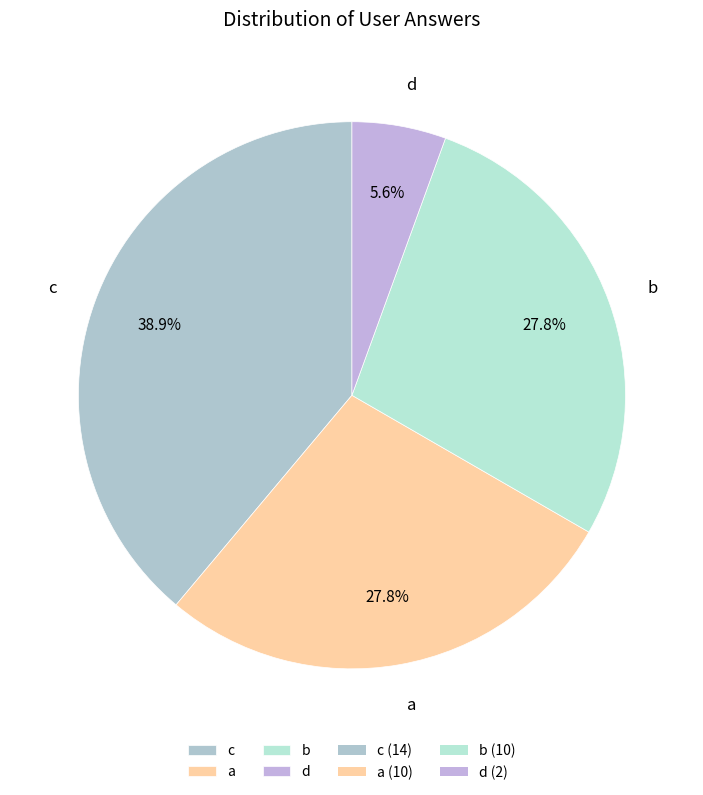

True or false: c accounts for 39% of the total.

True